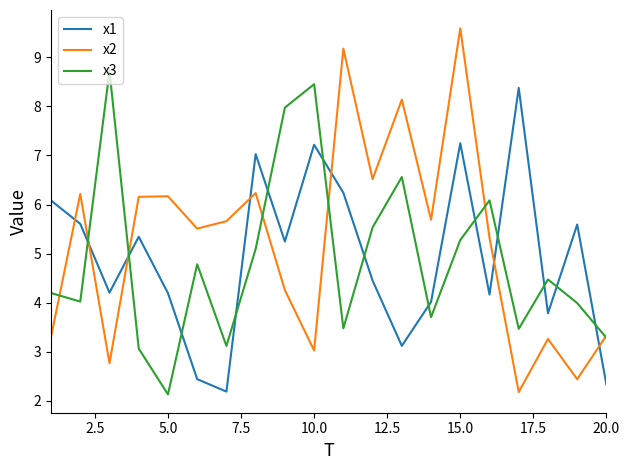

True or false: x1 and x3 cross at least once.

True